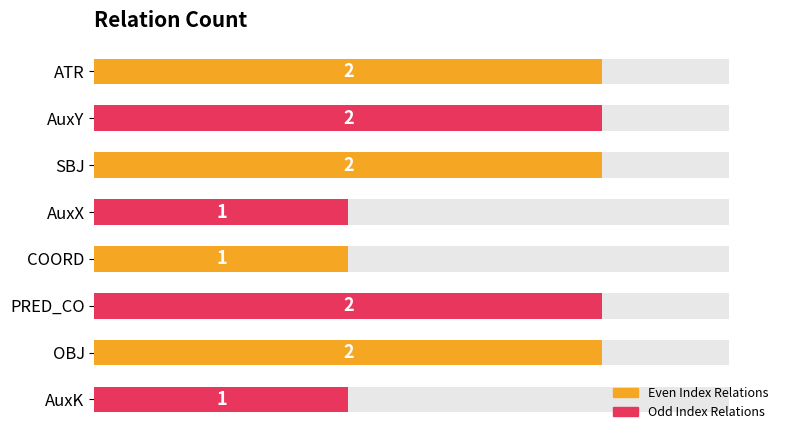

How many data points does each series have?

8